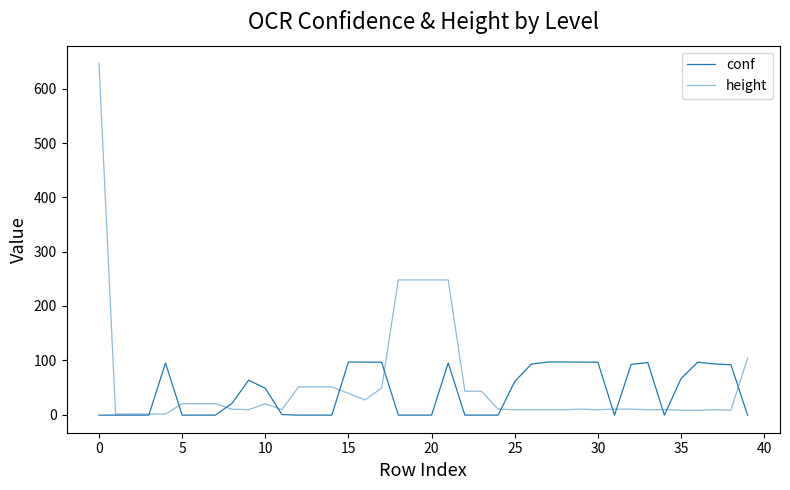

How many values in the conf series are below 20?

20